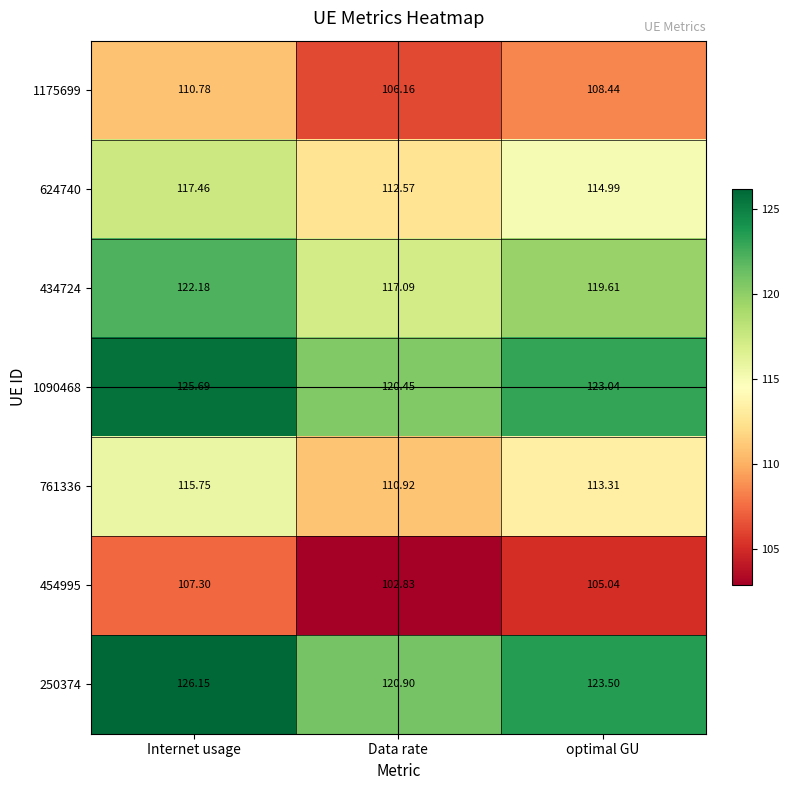

At which label does 434724 first exceed 119?

Internet usage